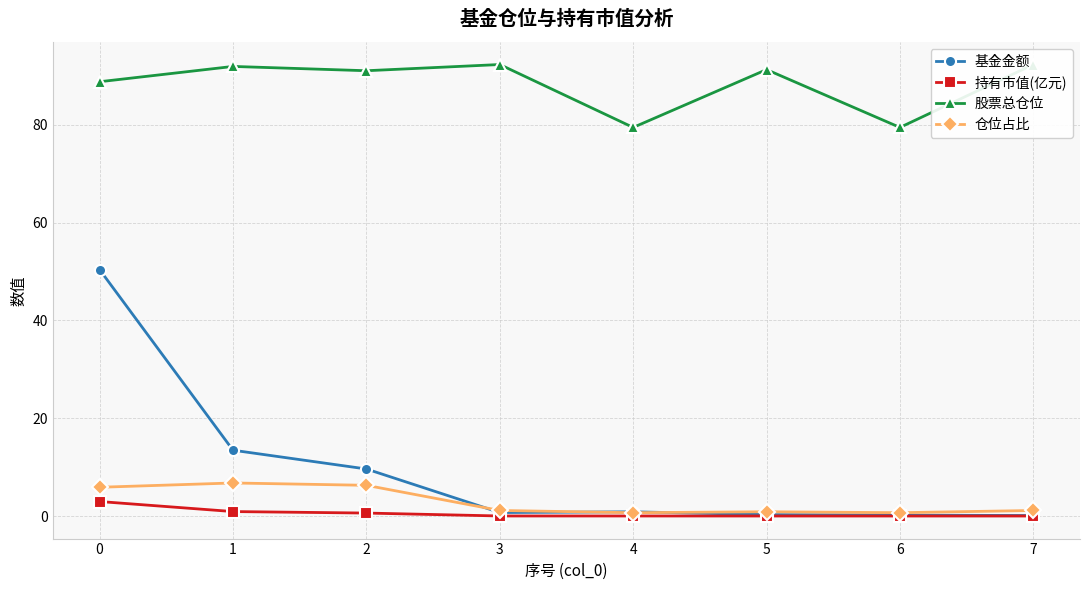

Rank the categories by 持有市值(亿元) value from highest to lowest.

0, 1, 2, 3, 4, 5, 6, 7